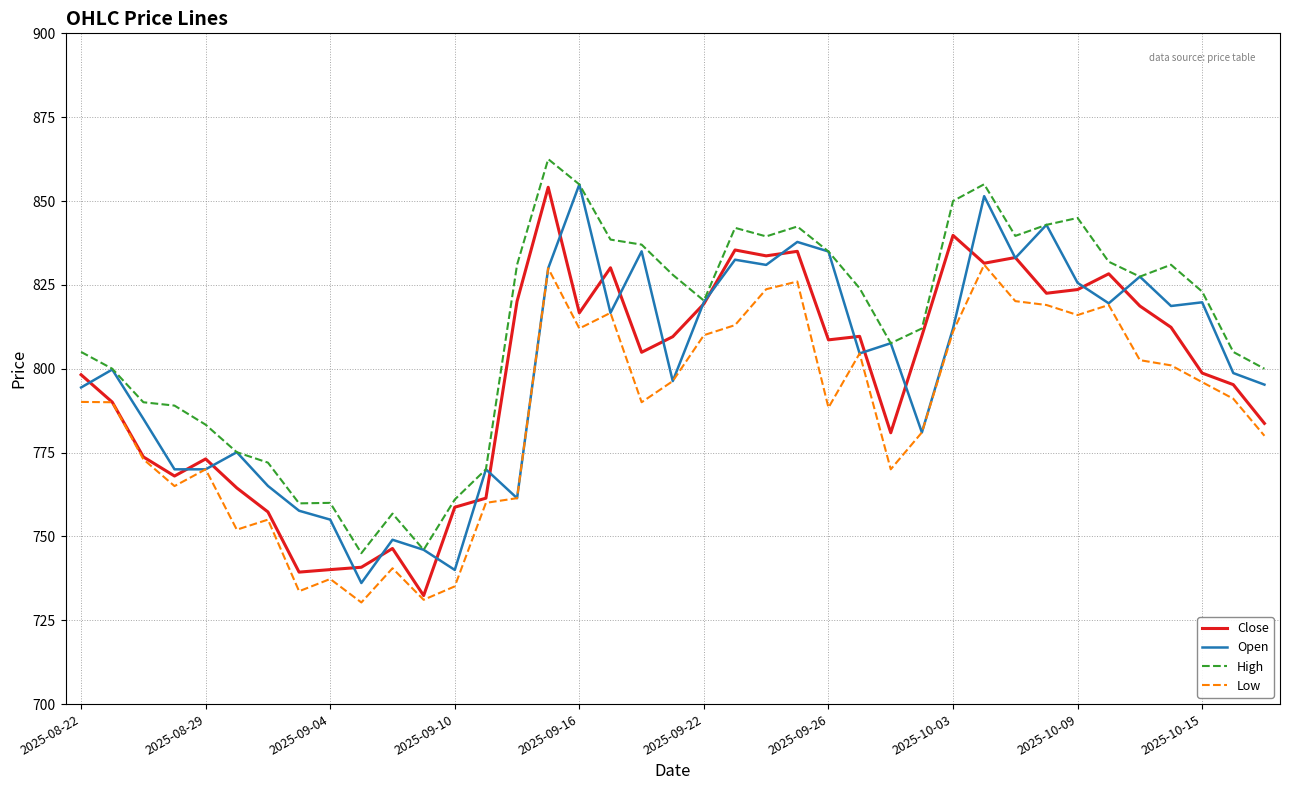

True or false: High and Low intersect in this chart.

False